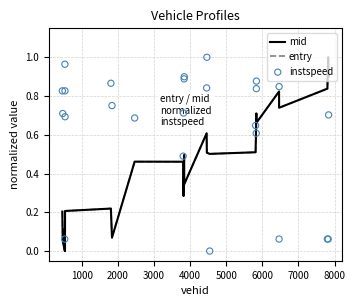

What are all the series names shown in the legend?

mid, entry, instspeed